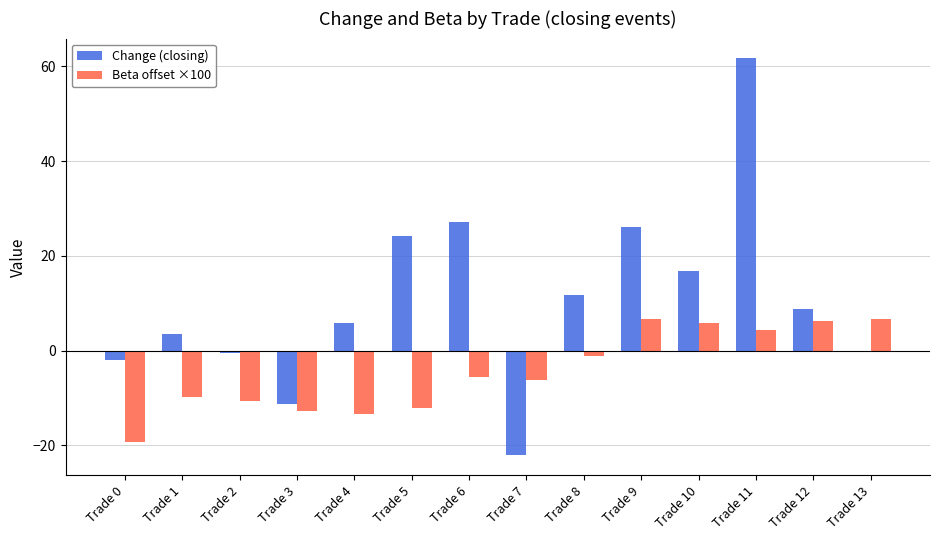

What is the difference between the Beta offset ×100 values at Trade 5 and Trade 3?

0.7